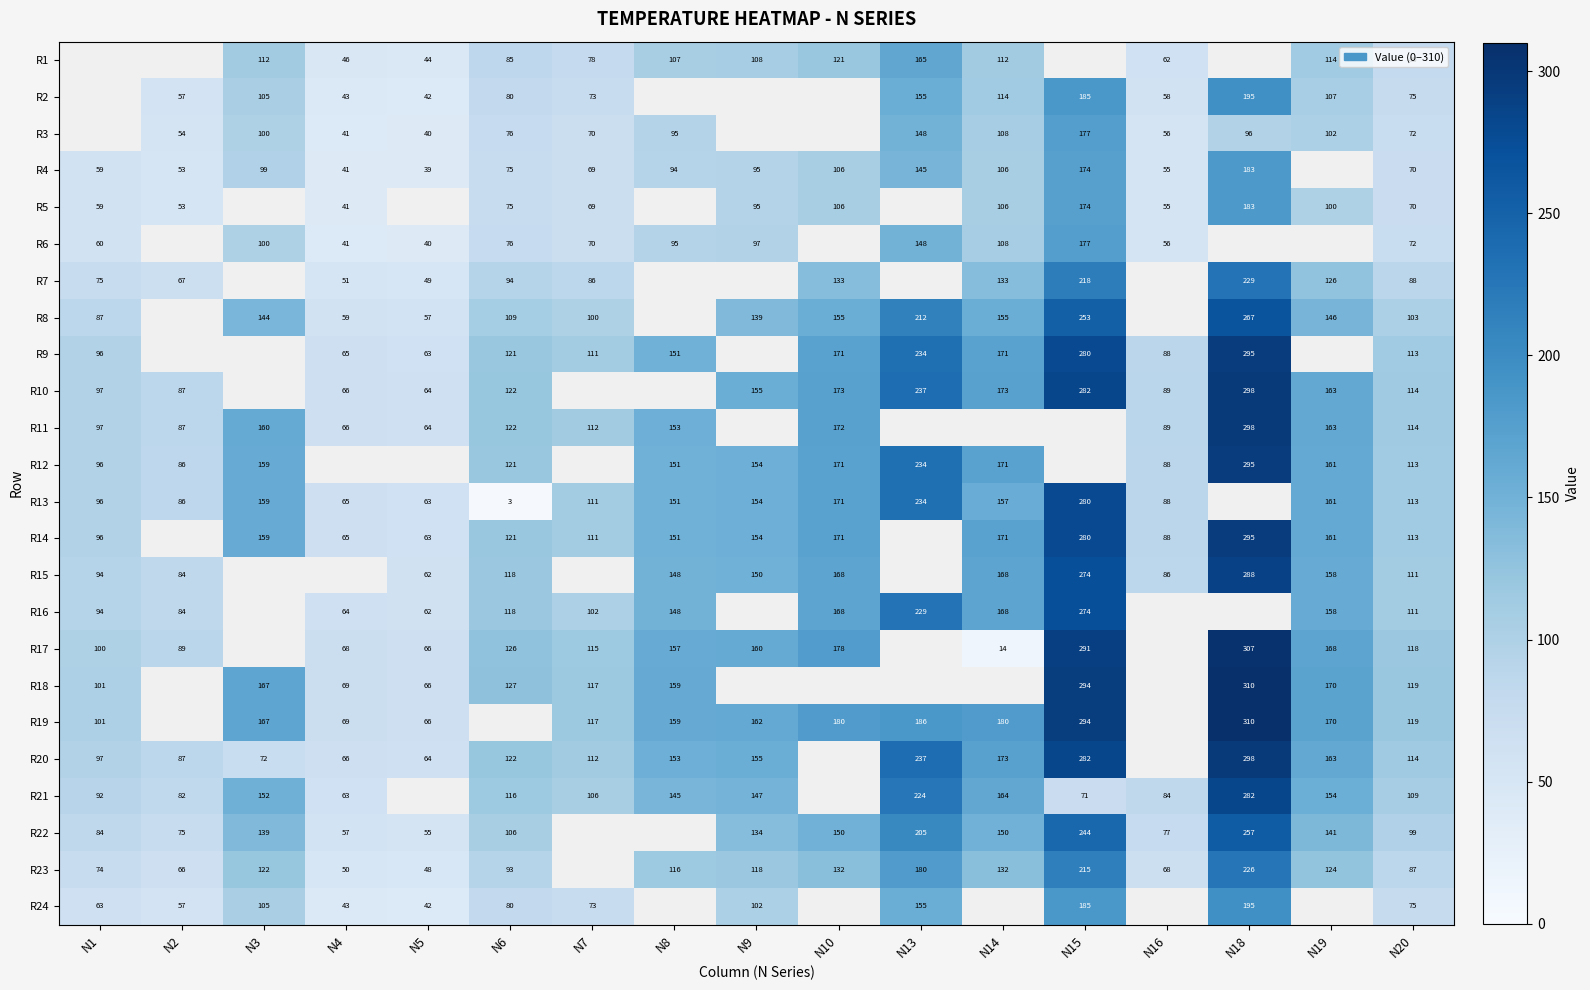

Is the value of R19 at N15 greater than the value of R9 at N16?

Yes